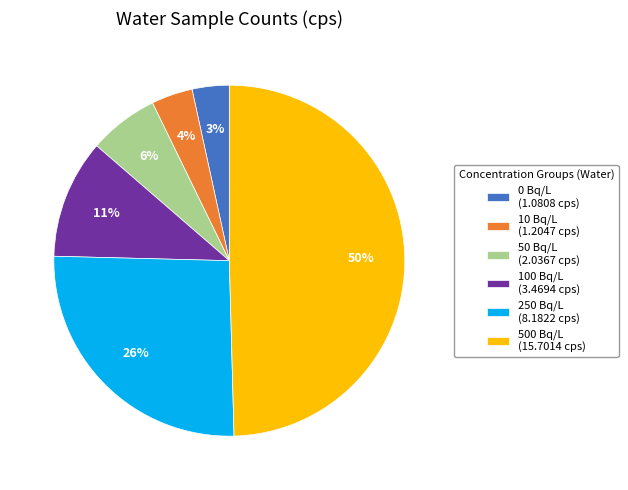

The 500 Bq/L (15.7014 cps) slice represents 38% of the pie. True or false?

False